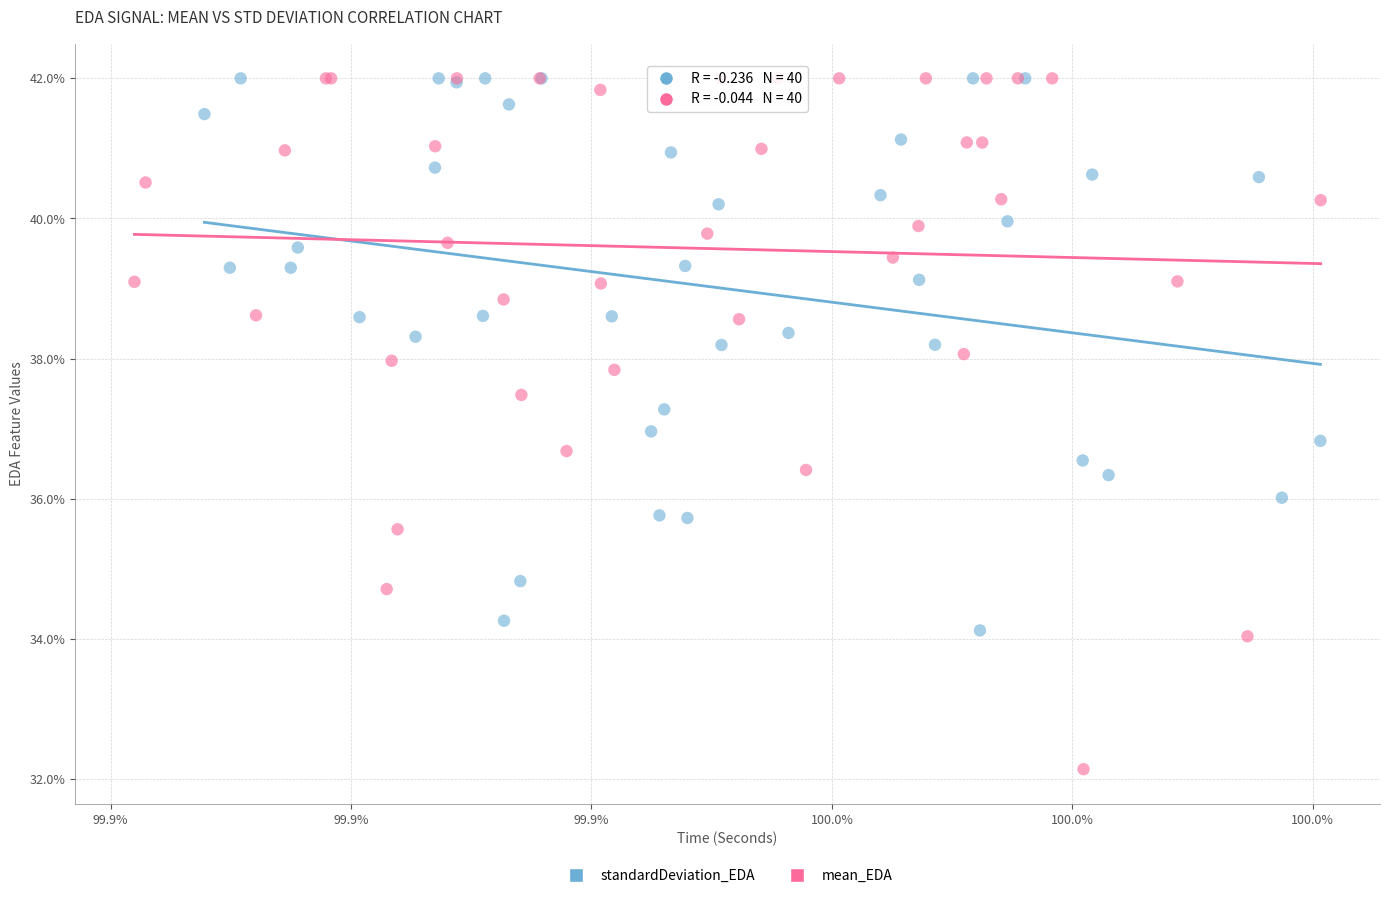

What are all the series names shown in the legend?

standardDeviation_EDA, mean_EDA